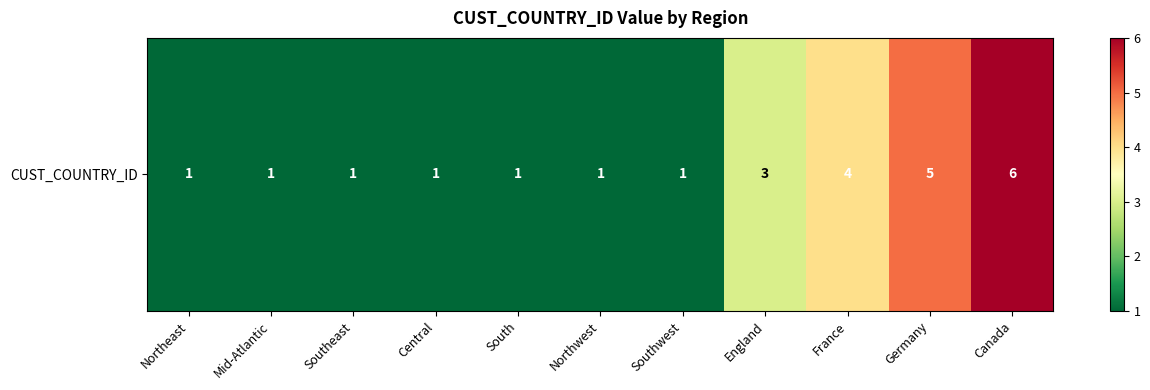

What is the sum of all values?

25